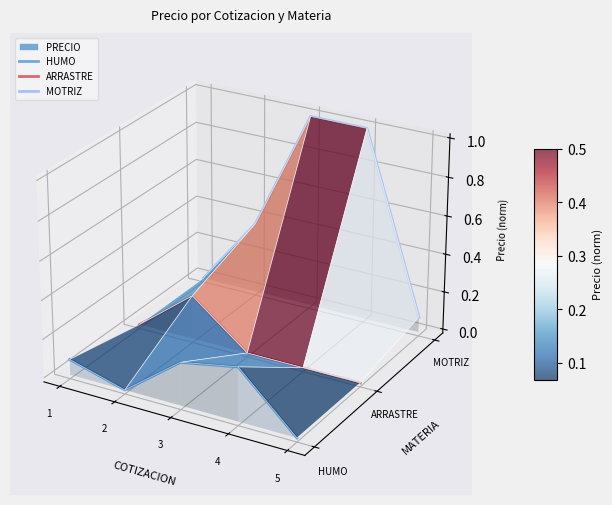

True or false: MOTRIZ and ARRASTRE intersect in this chart.

False